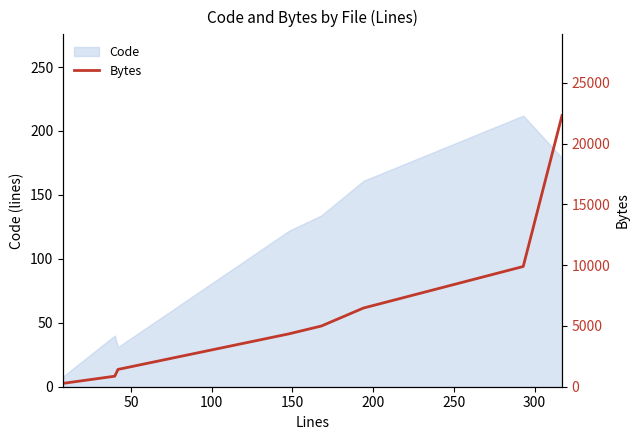

Reading right to left, extract all data points from this chart.

22298	9890	6471	4994	4353	1423	865	276